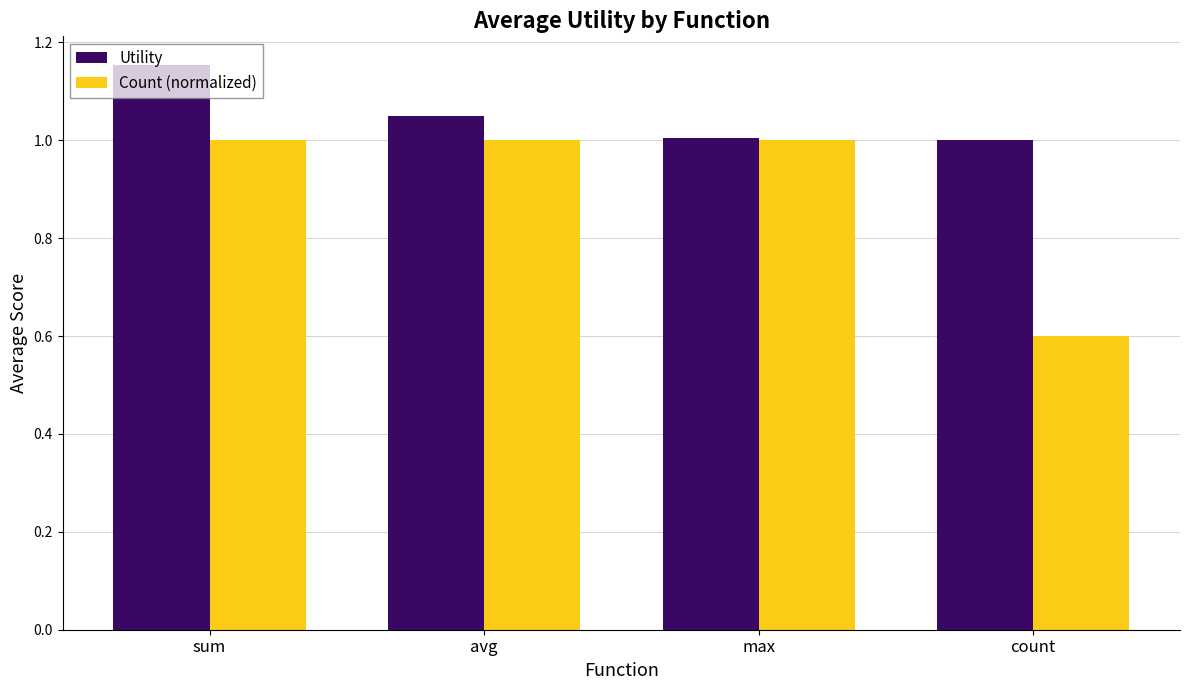

At which label is Count (normalized) closest to 0?

count